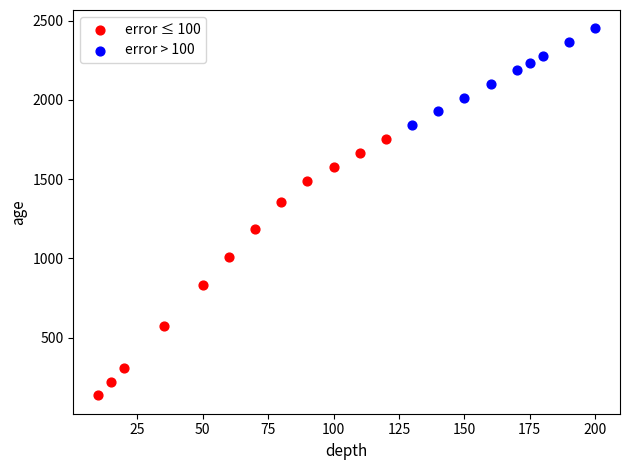

Which series has the widest spread of Y values?

error ≤ 100